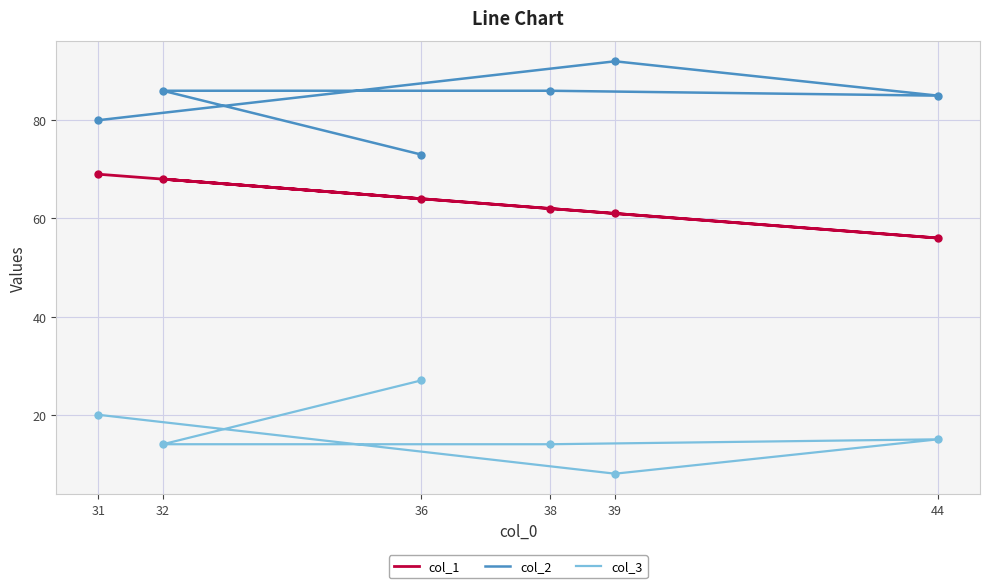

Which series has the largest total across all categories?

col_2